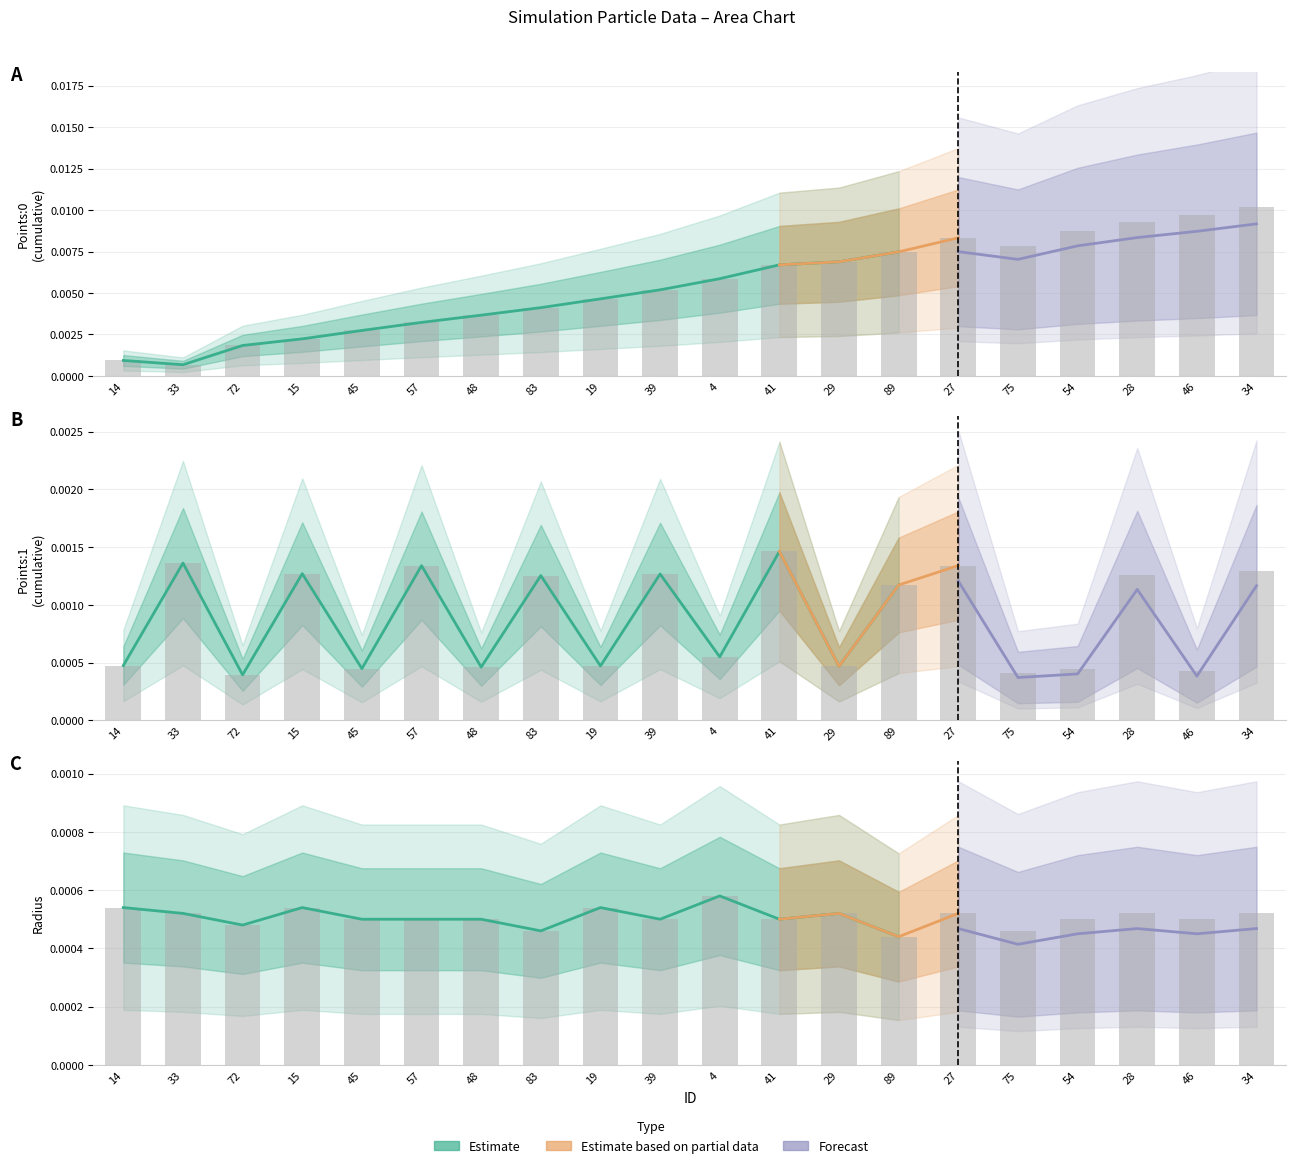

The value of radius at 83 is 0.0. True or false?

False